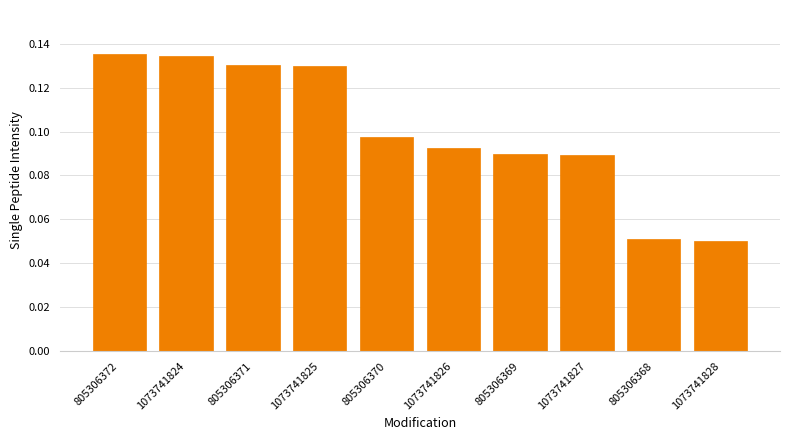

What is the label of the 5th bar from the left?

805306370